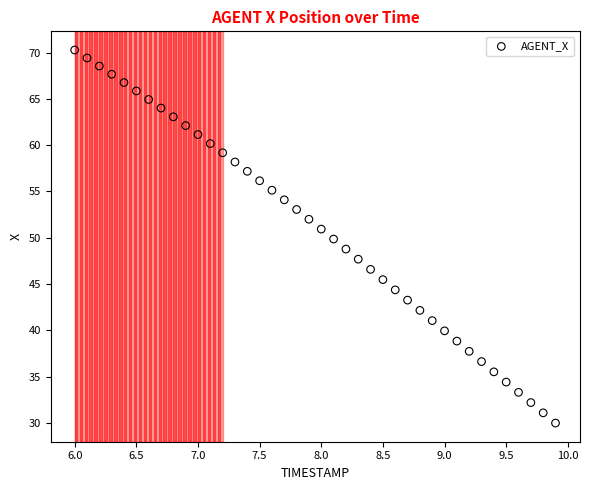

What is the range of X values (max minus min)?

3.9